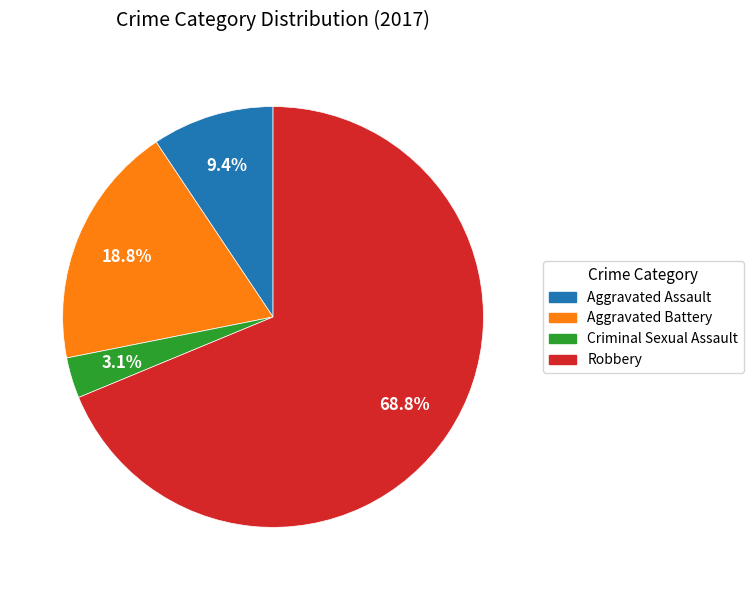

To the nearest percent, what is the difference between the largest and smallest slice percentages?

66%